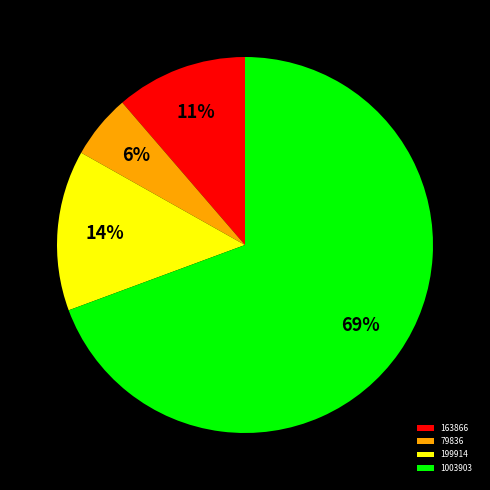

How many slices are in this pie chart?

4